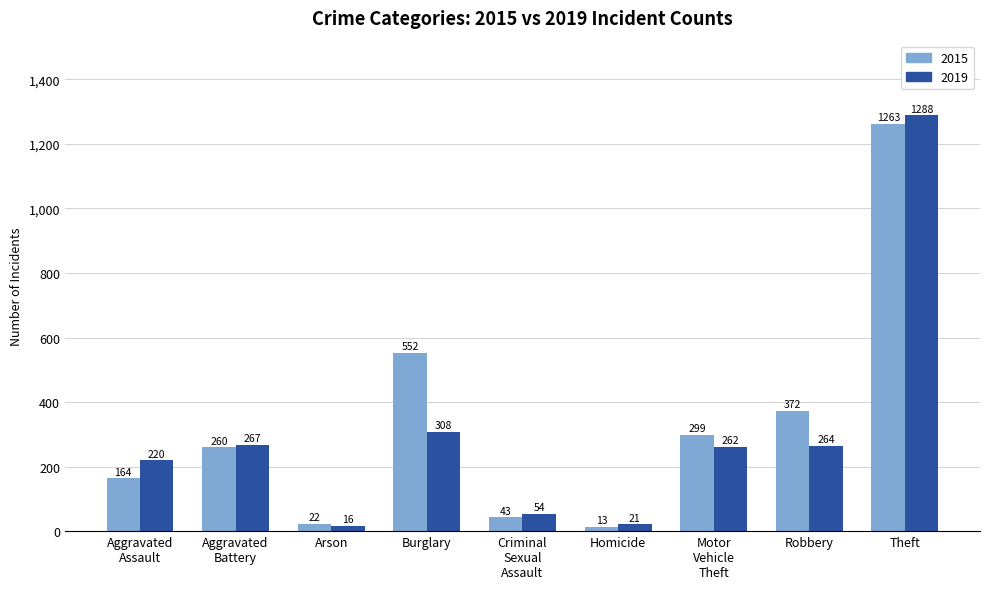

How many groups of bars are there?

9